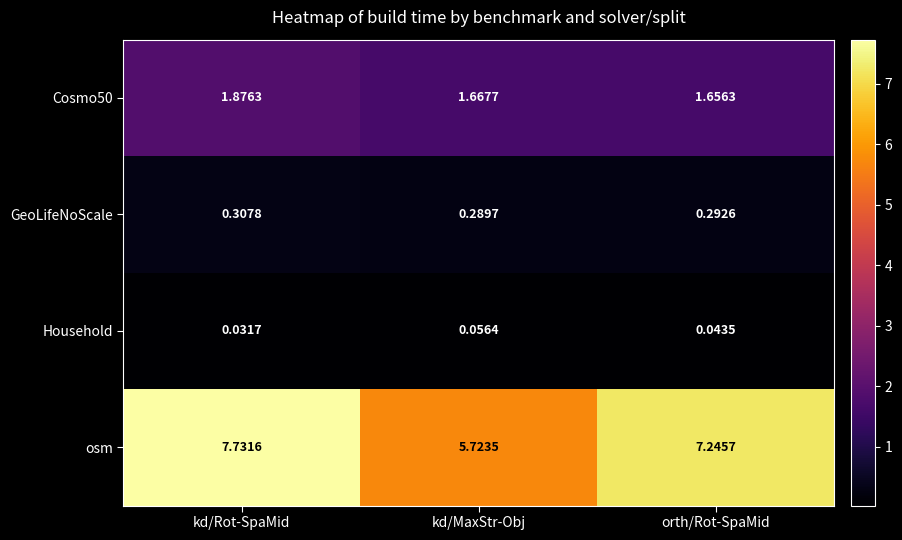

Which series has the largest total across all categories?

osm